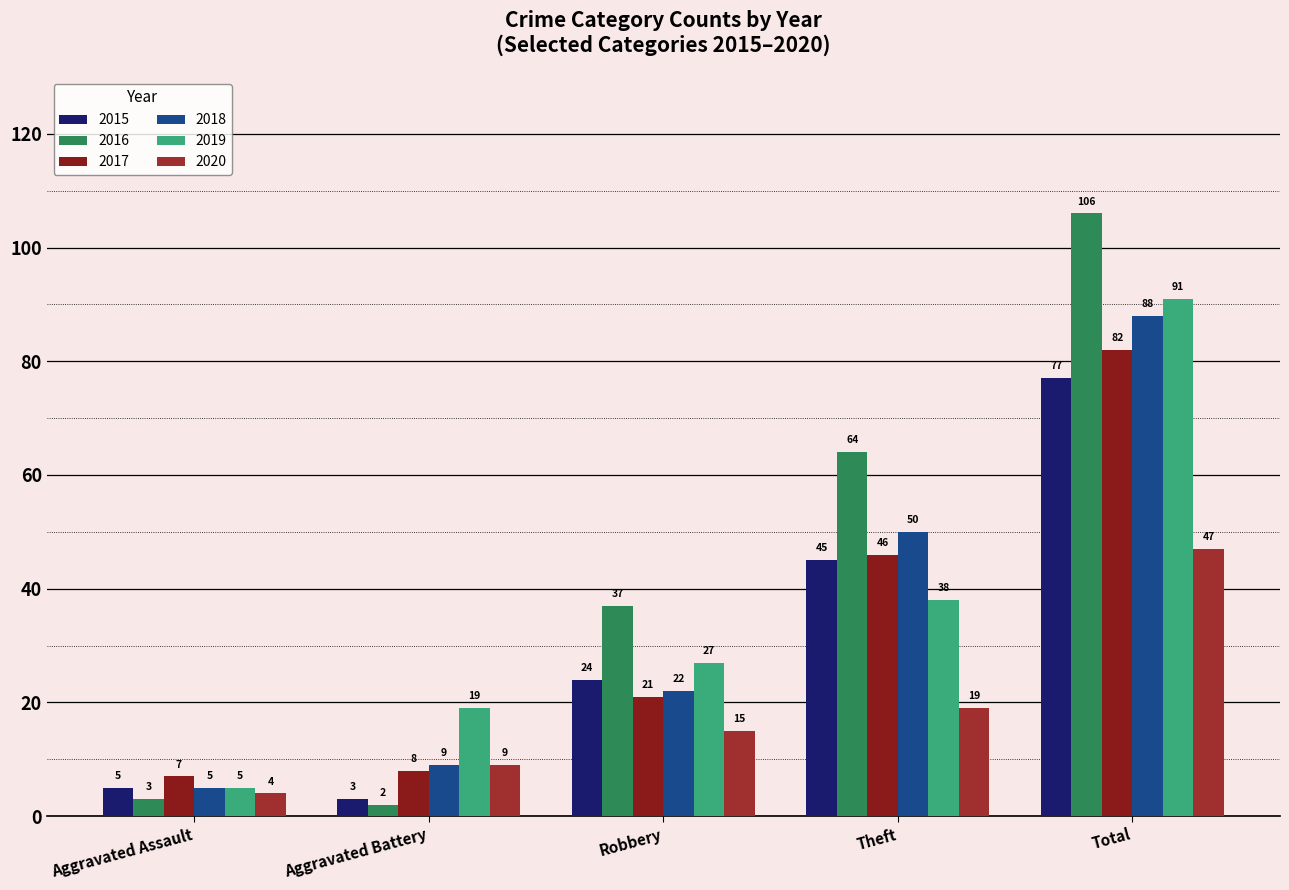

Between Aggravated Assault and Aggravated Battery, which series saw the biggest shift?

2019